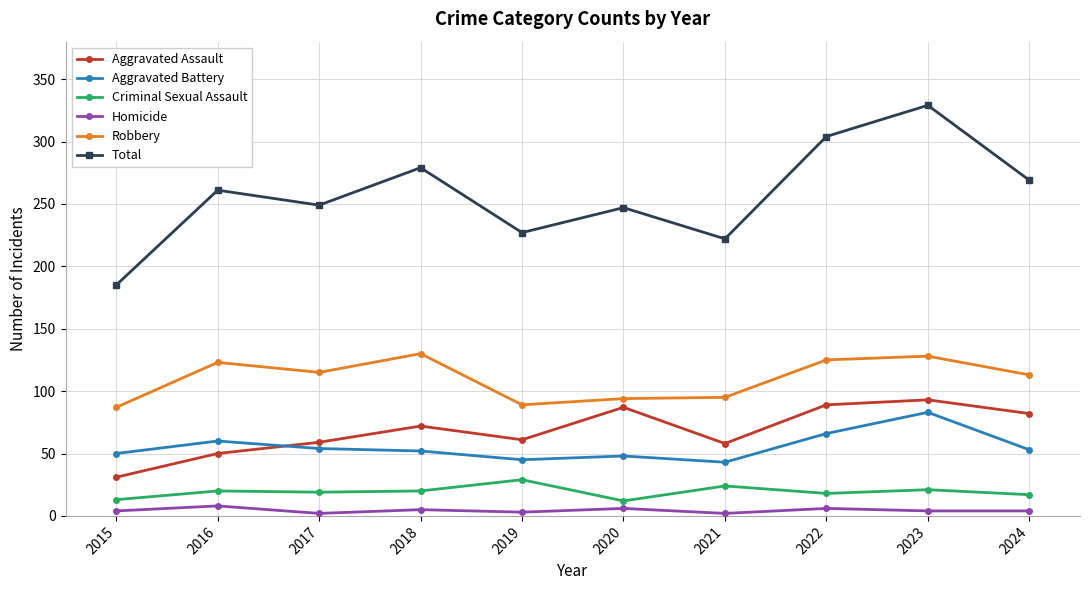

What is the difference between the Criminal Sexual Assault values at 2021 and 2020?

12